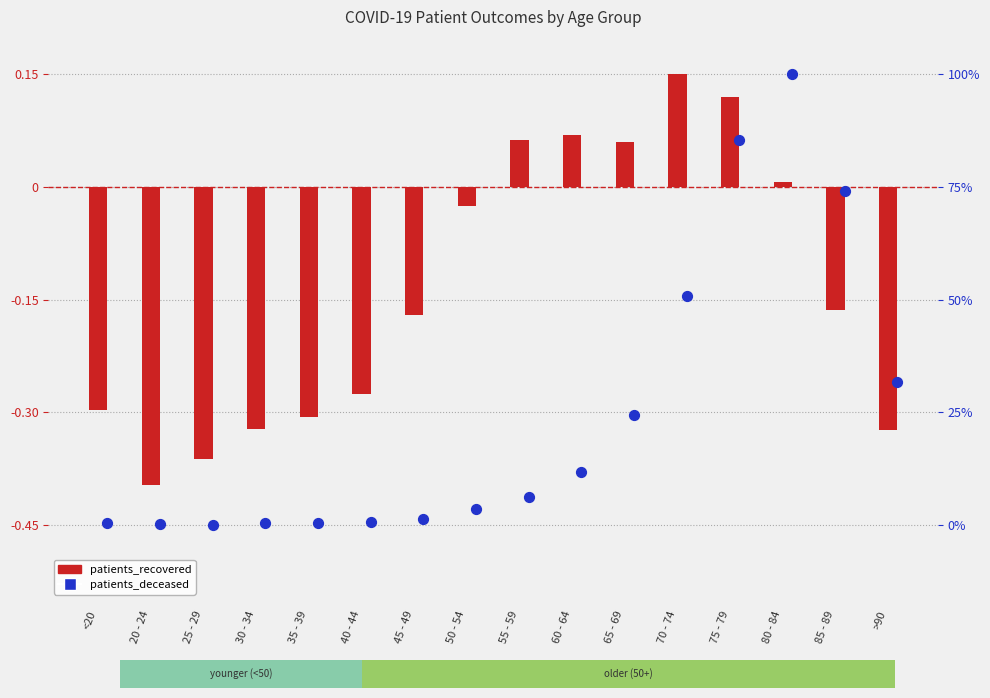

Which series contains the highest Y value?

patients_recovered